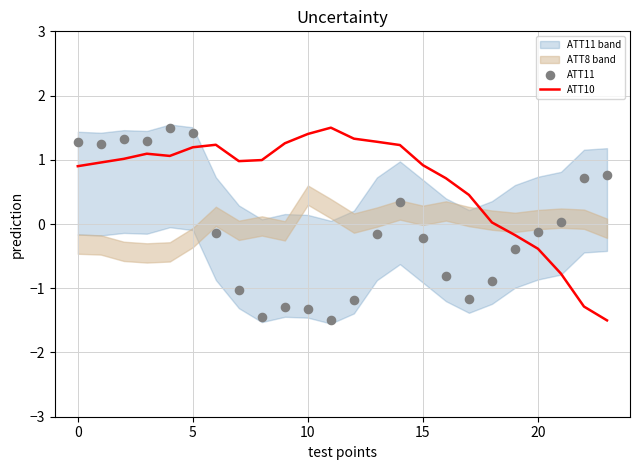

Which series contains the lowest Y value?

ATT10